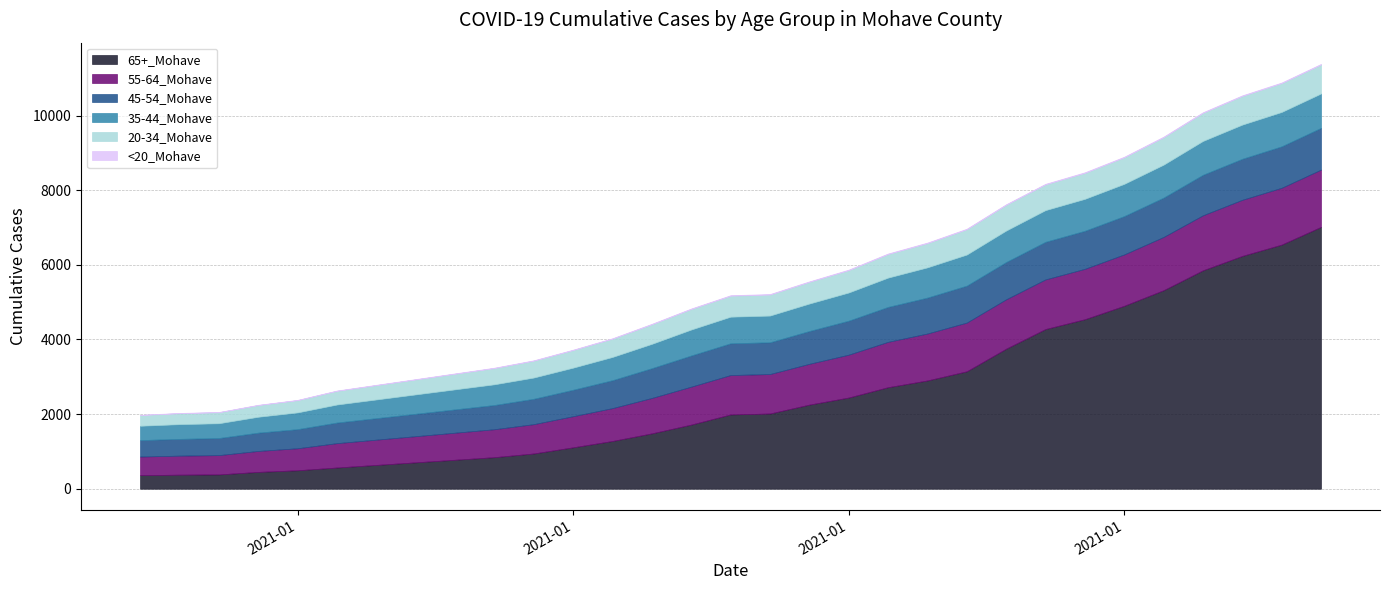

Which series changed the most between 1/12/2021 and 1/14/2021?

65+_Mohave